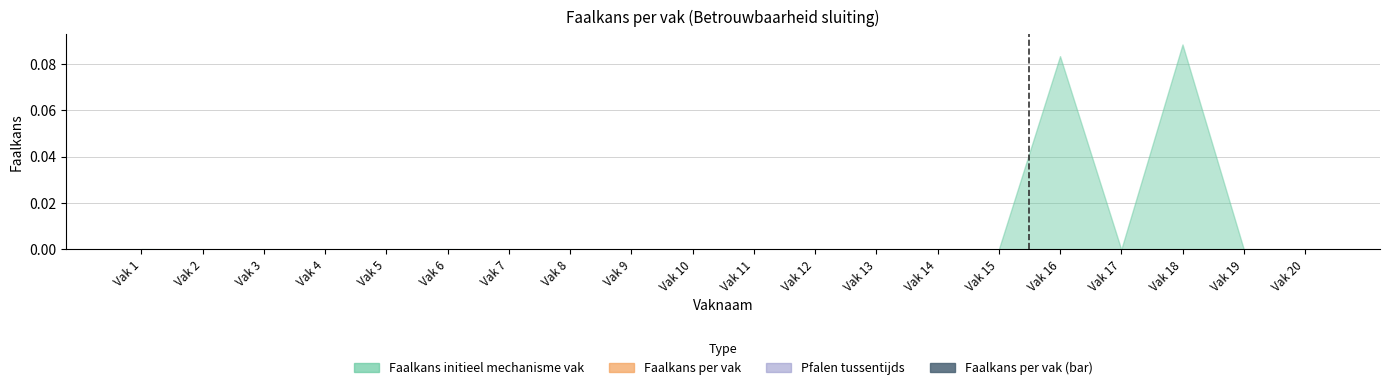

Are the bars horizontal?

No